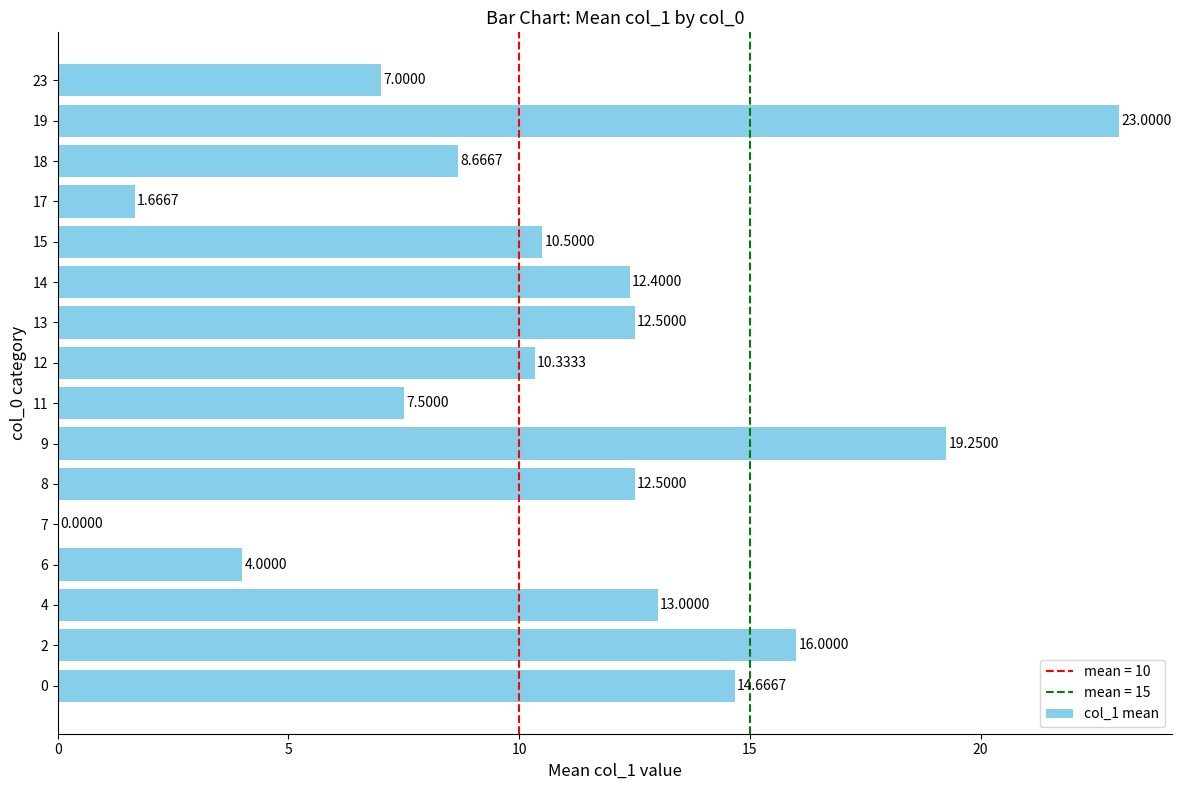

True or false: the data shows 14.7 at 0.

True